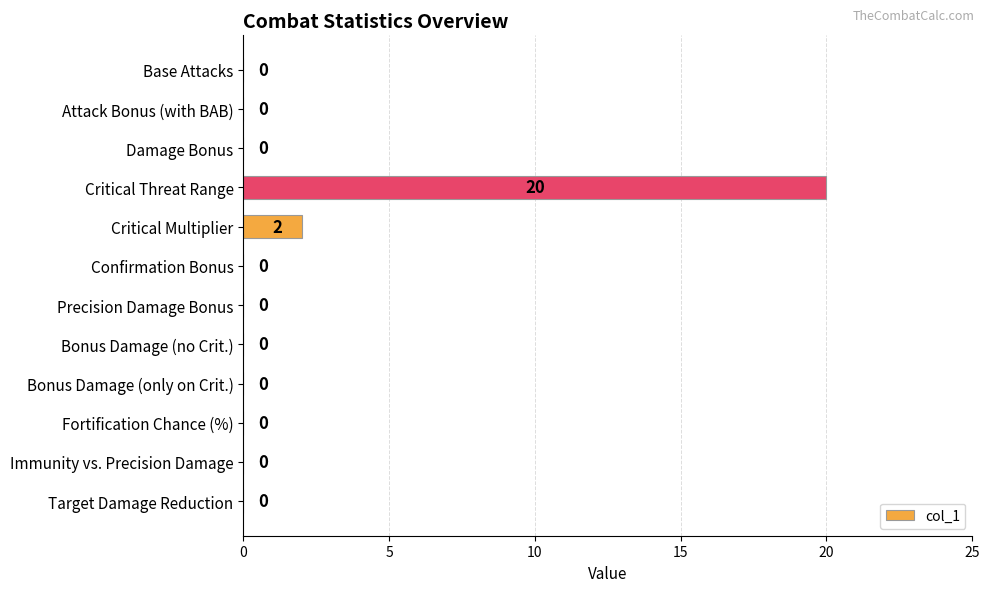

Which label corresponds to the largest value in the chart?

Critical Threat Range